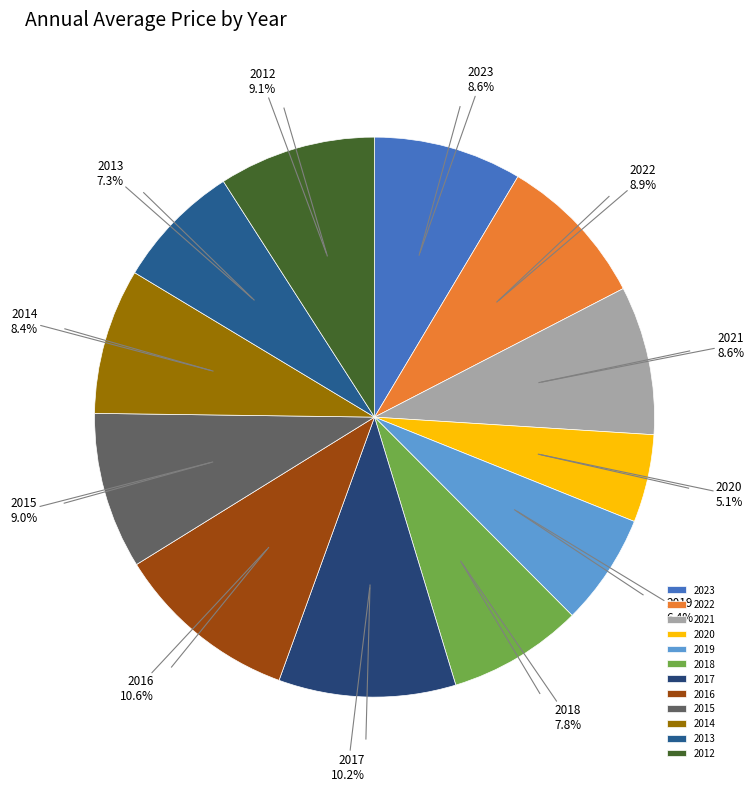

To the nearest percent, what percentage of the pie is 2020?

5%